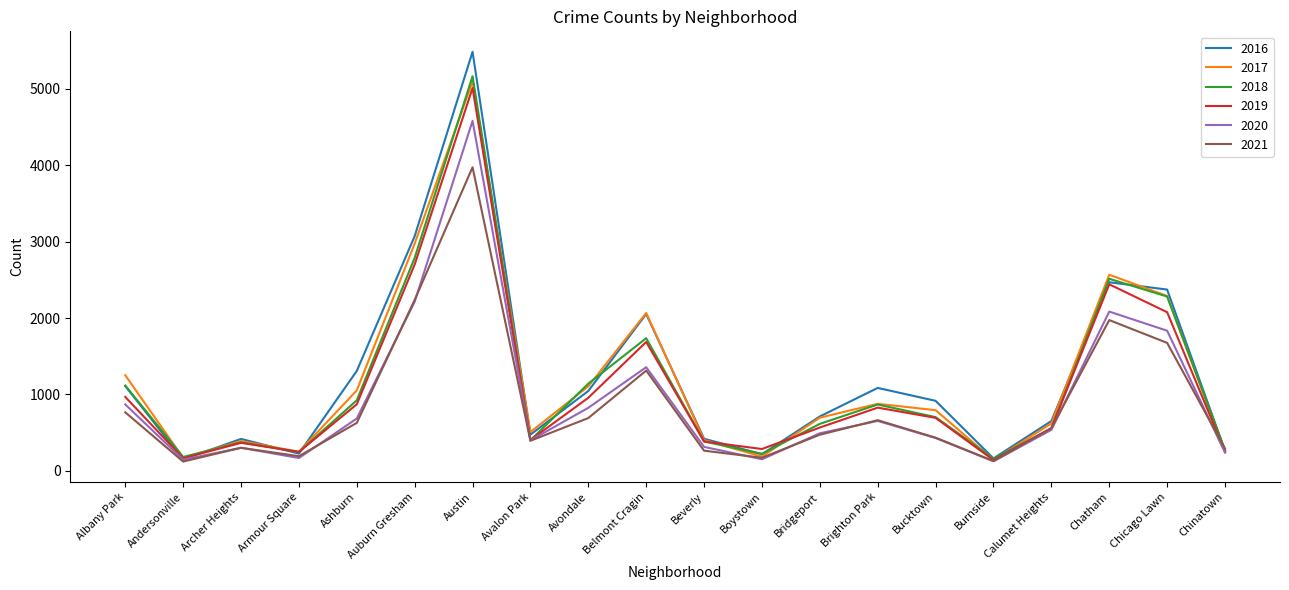

Where is the first local maximum for 2017?

Archer Heights